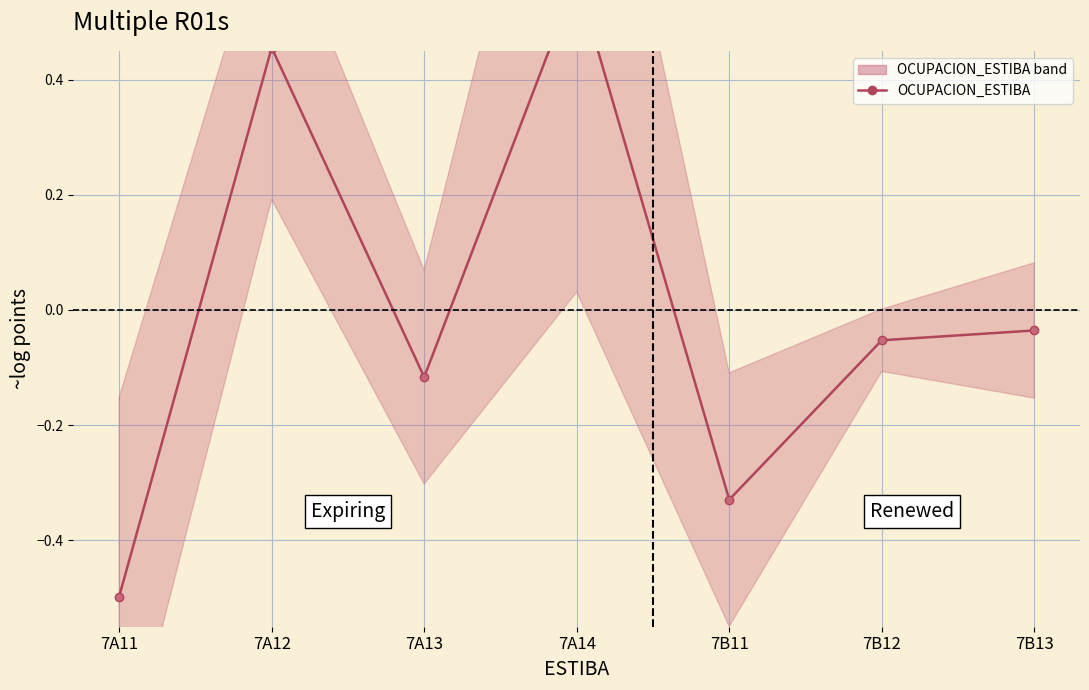

Where is the first local minimum?

7A13